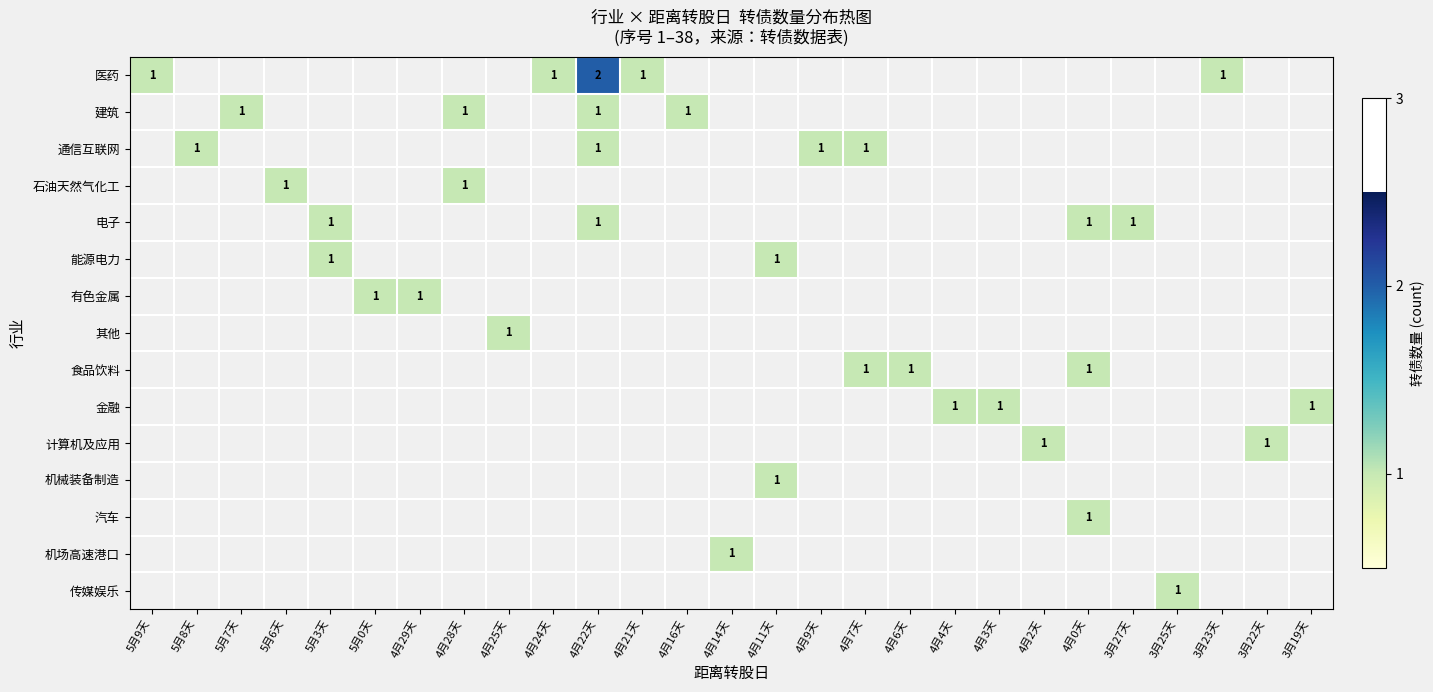

True or false: 电子 has a value of 1 at 5月3天.

True